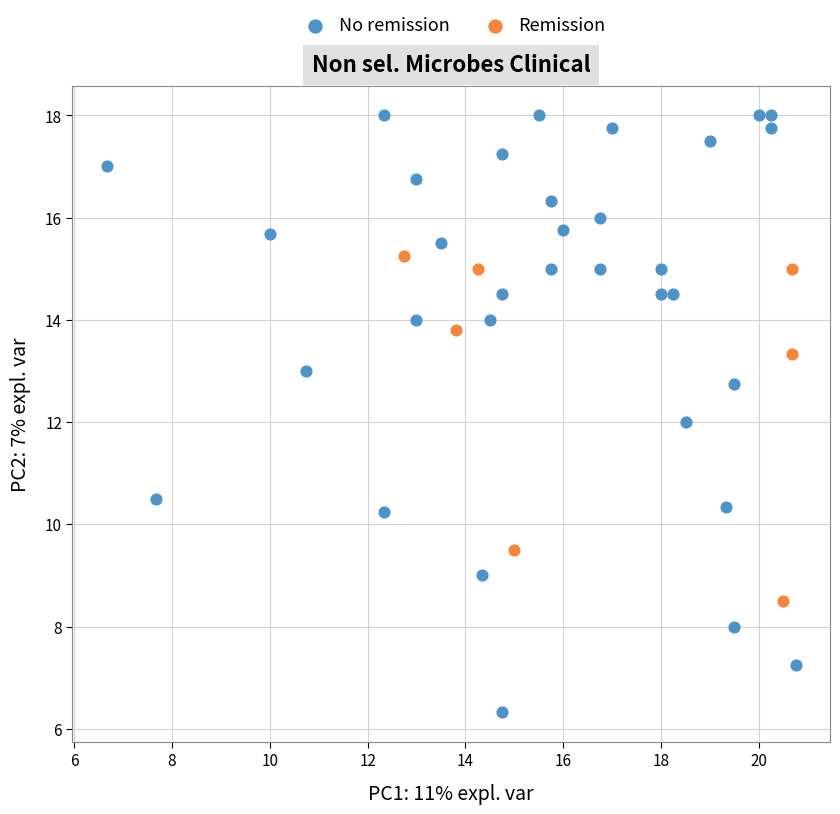

Which series reaches the maximum Y coordinate?

No remission